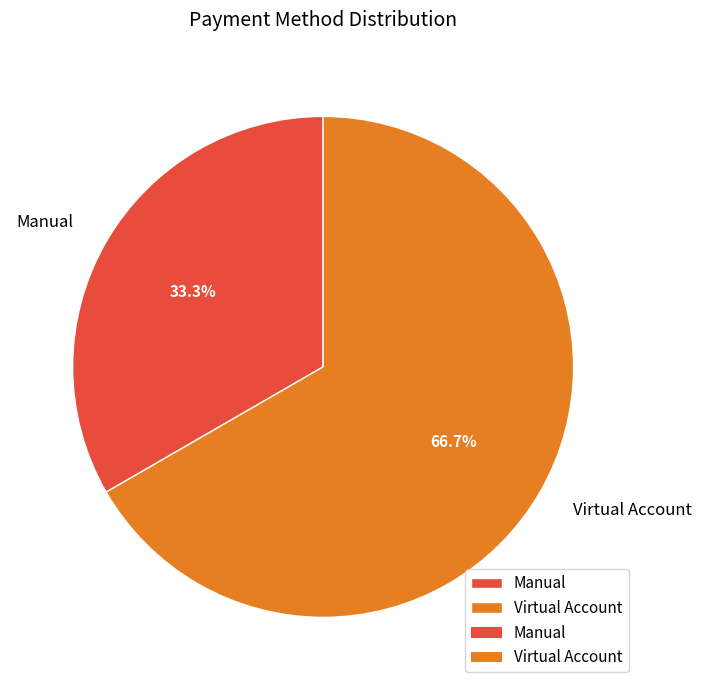

Rank the categories by value from lowest to highest.

Manual, Virtual Account